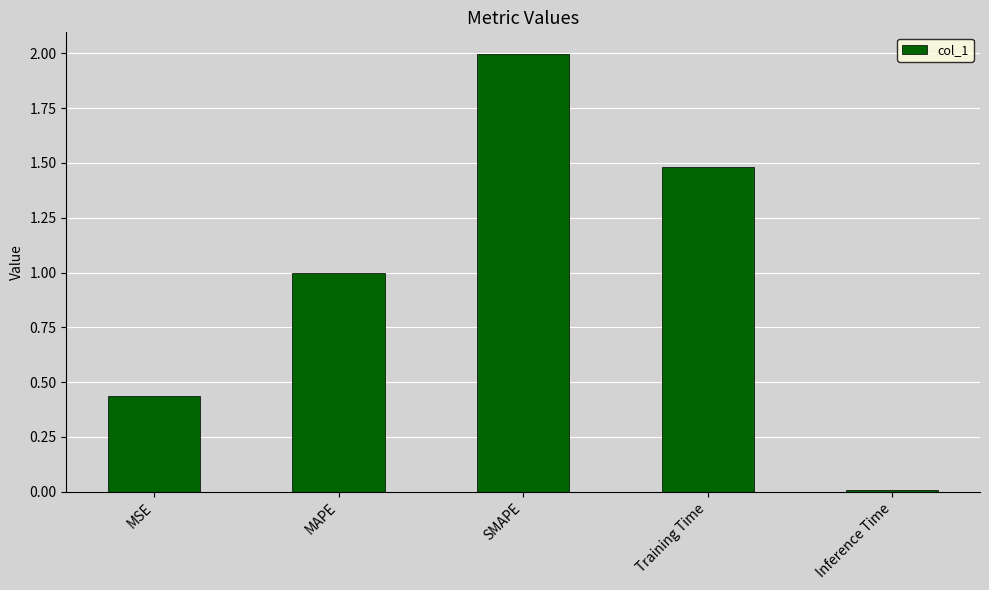

True or false: the data shows 1.0 at MAPE.

True